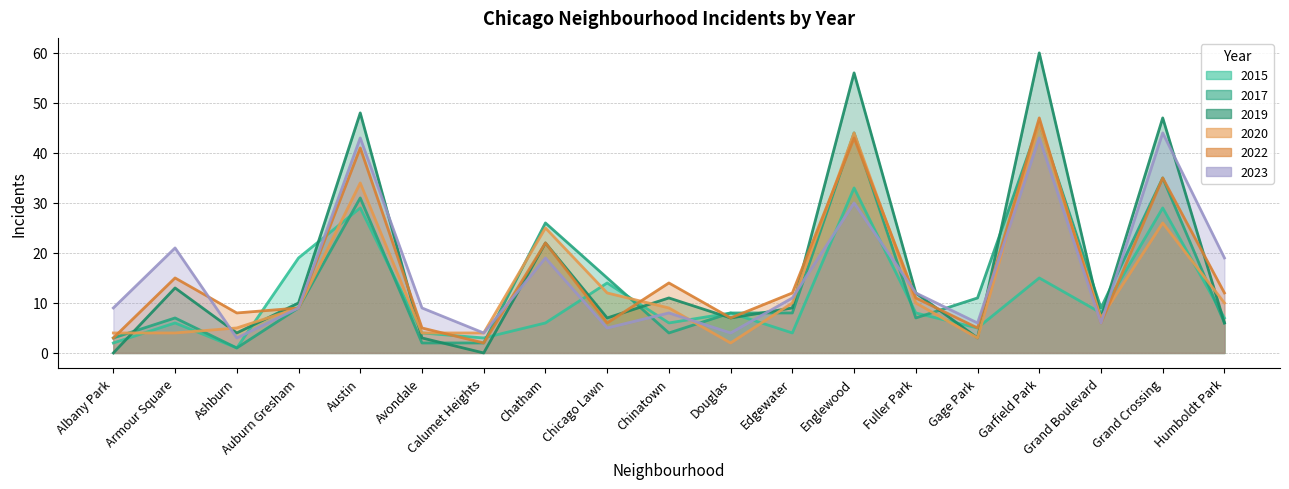

How many values in the 2017 series are below 8?

8